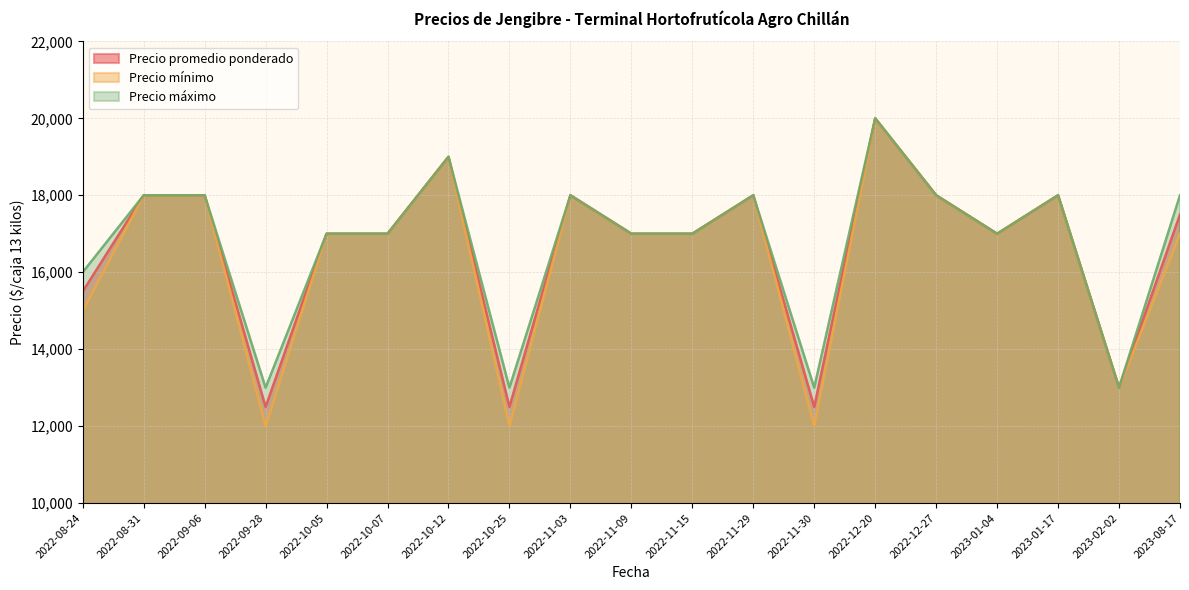

Which series has the widest spread of values?

Precio mínimo